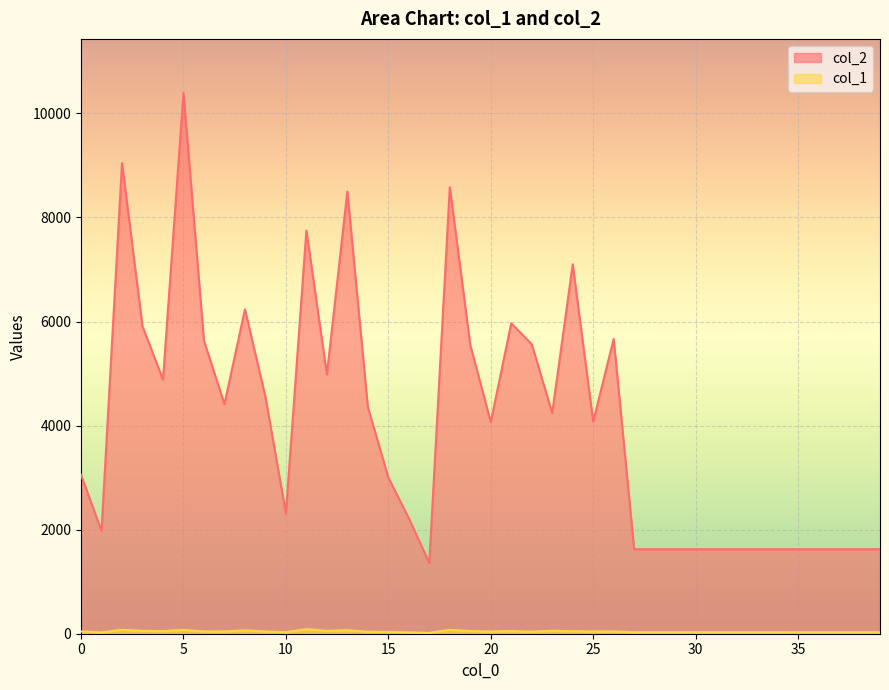

At 21, list the series in order from smallest to largest.

col_1, col_2